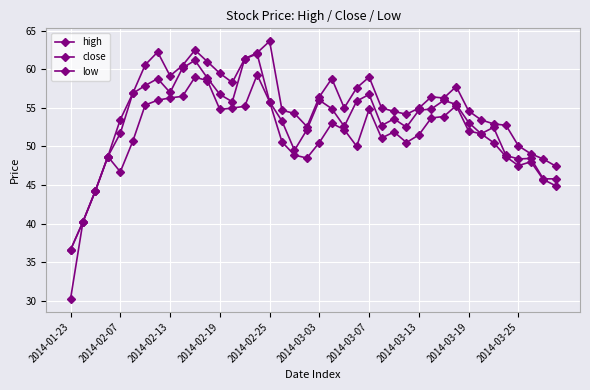

At which category does high reach its first local valley?

2014-02-13